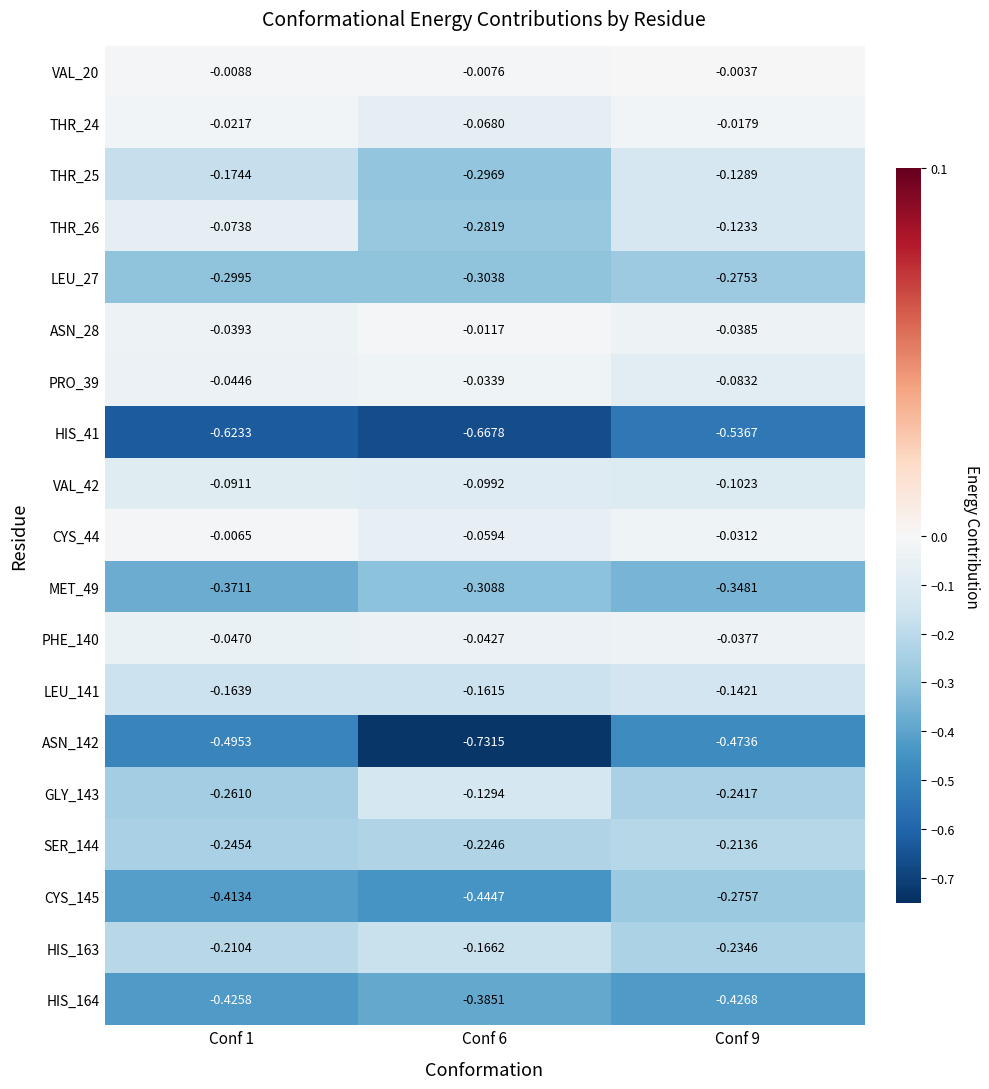

Is the value of LEU_27 at Conf 6 greater than the value of LEU_141 at Conf 1?

No